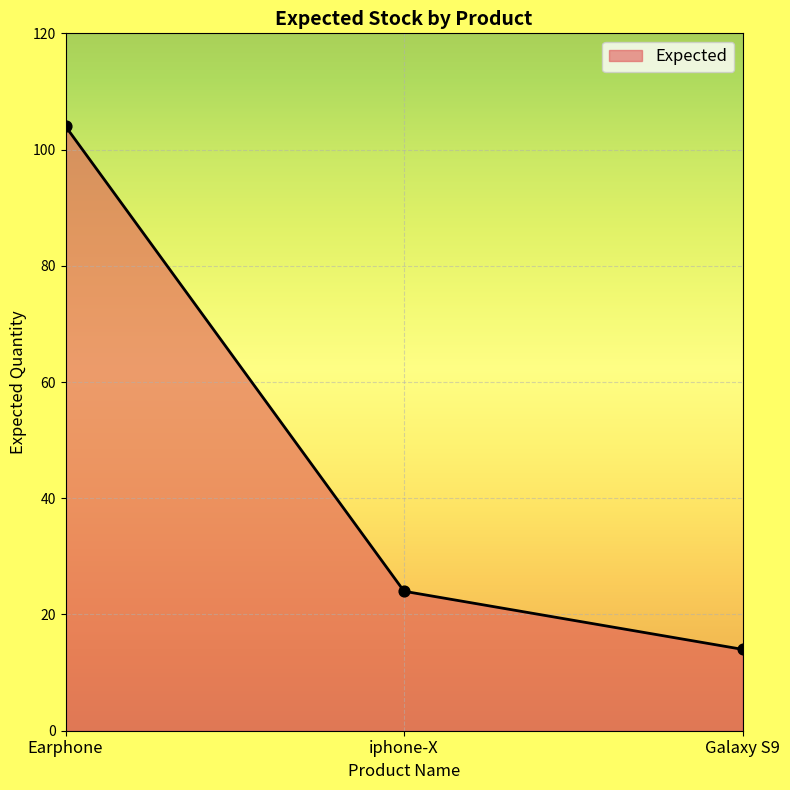

Between Earphone and Galaxy S9, which is larger?

Earphone